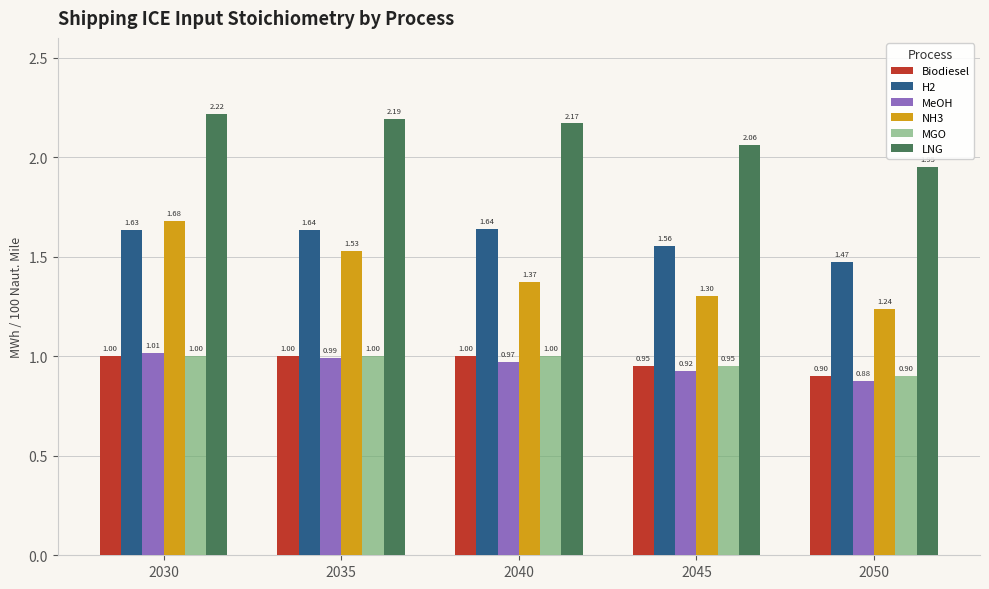

What is the difference between the maximum and minimum values in the MGO series?

0.1